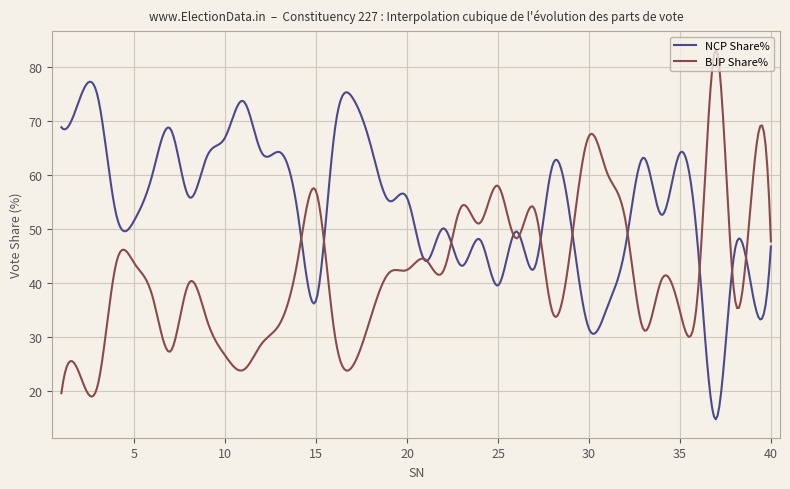

What is the minimum value shown in the chart?

14.8